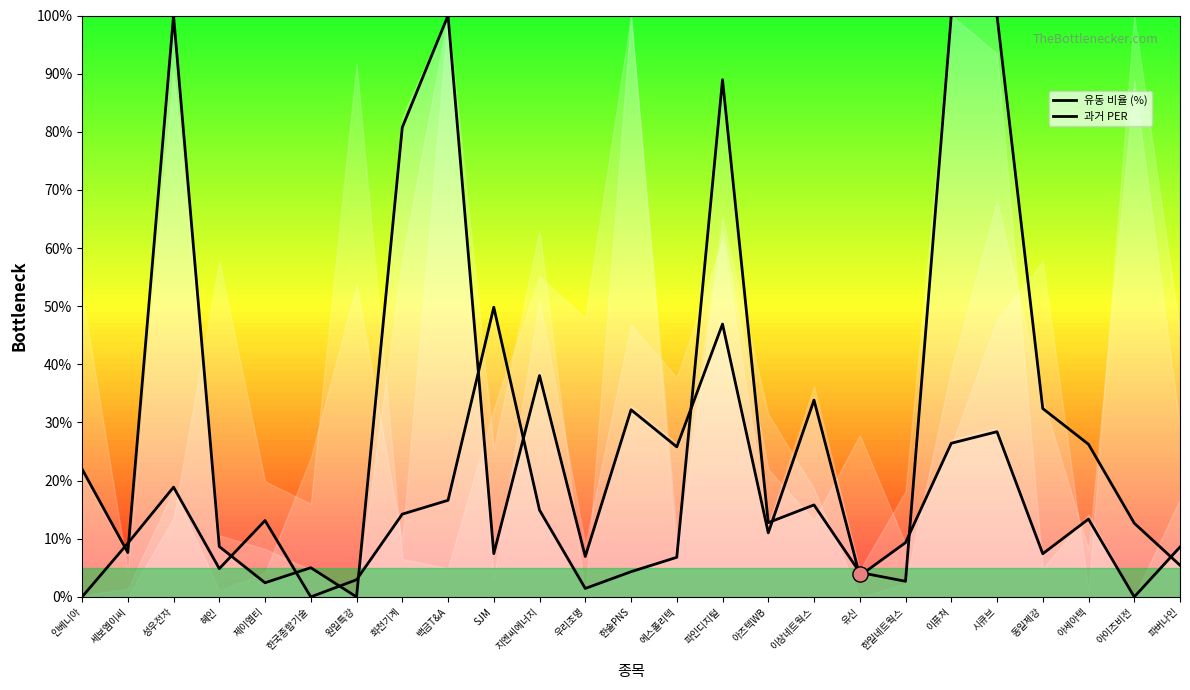

Which series has the widest spread of Y values?

유동 비율 (%)